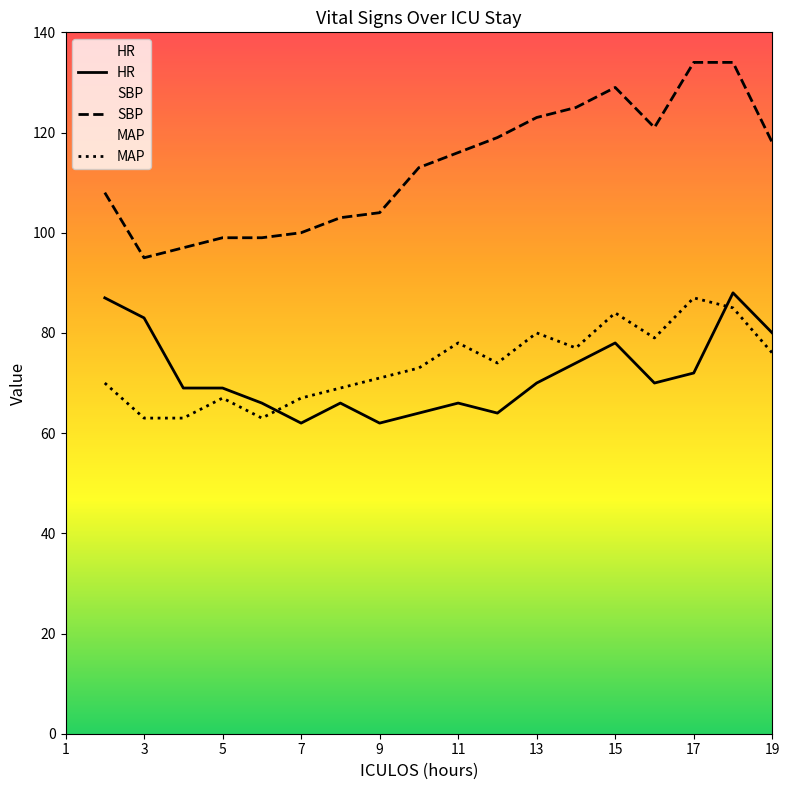

At 15, list the series in order from largest to smallest.

SBP, MAP, HR